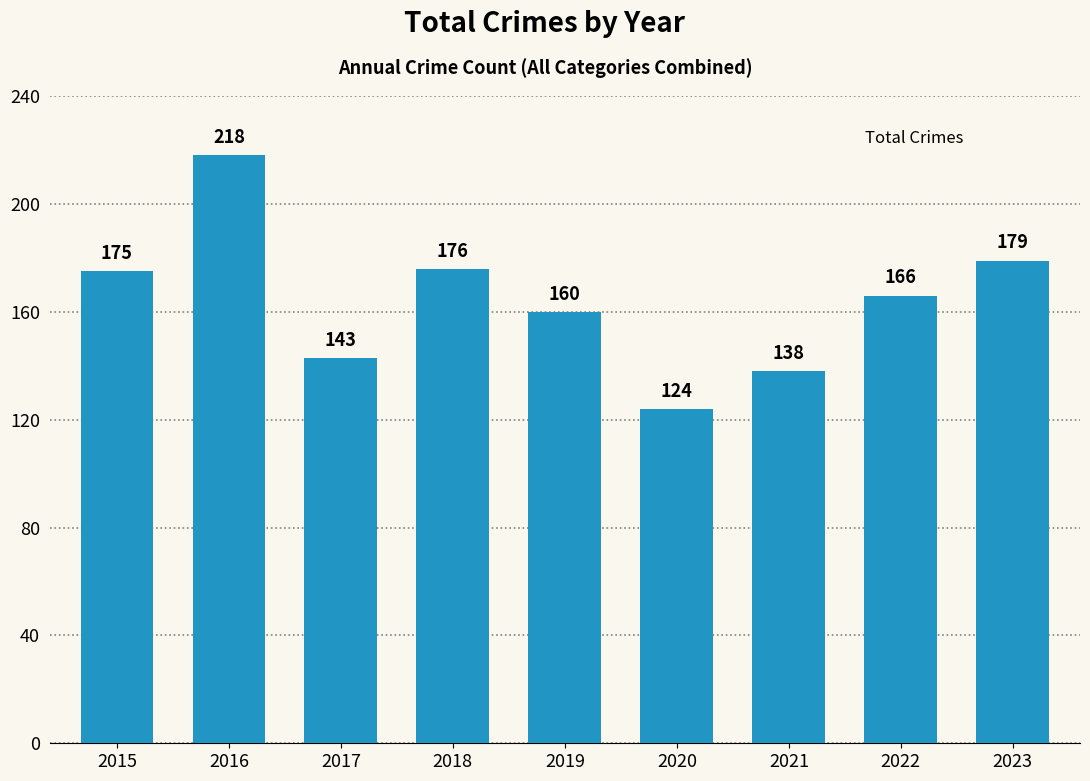

Which label corresponds to the largest value in the chart?

2016